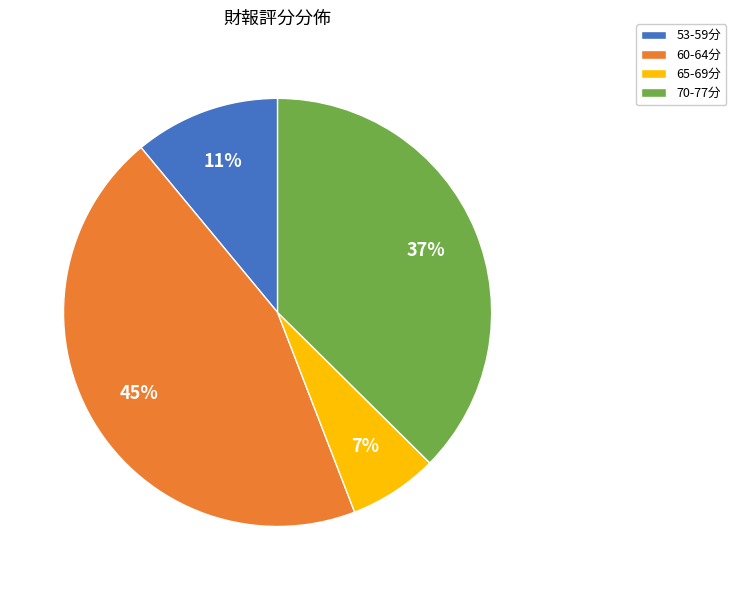

Is the sum of 70-77分 and 53-59分 greater than half?

No